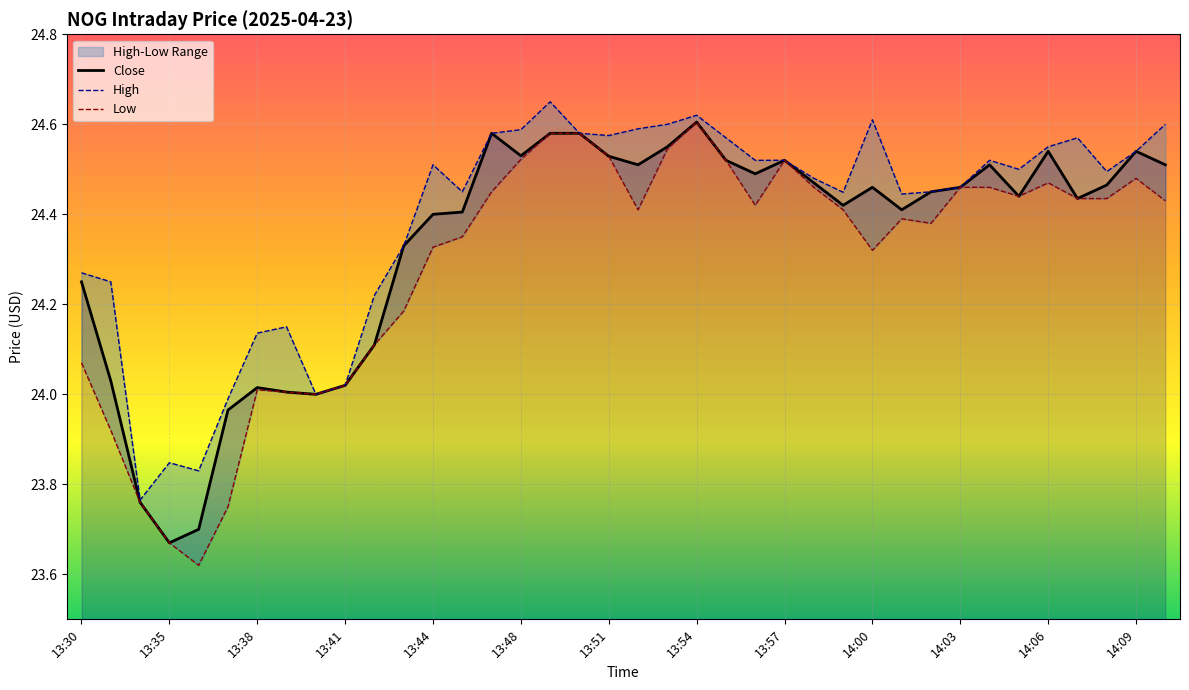

List the series in order of their peak value, highest first.

High, Close, Low